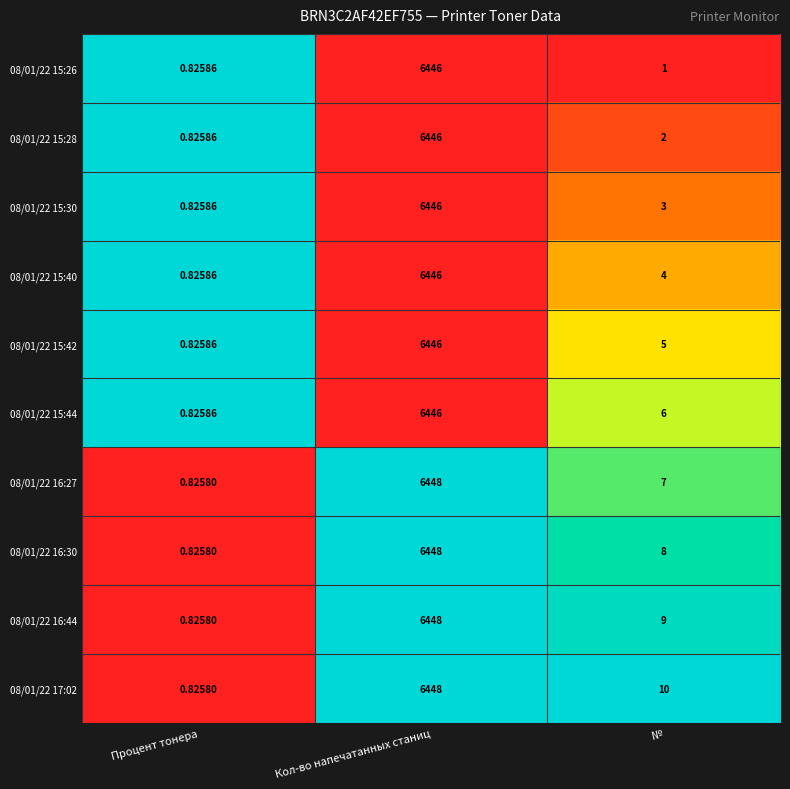

Is the value of 08/01/22 16:44 at Кол-во напечатанных станиц greater than the value of 08/01/22 15:44 at Процент тонера?

Yes